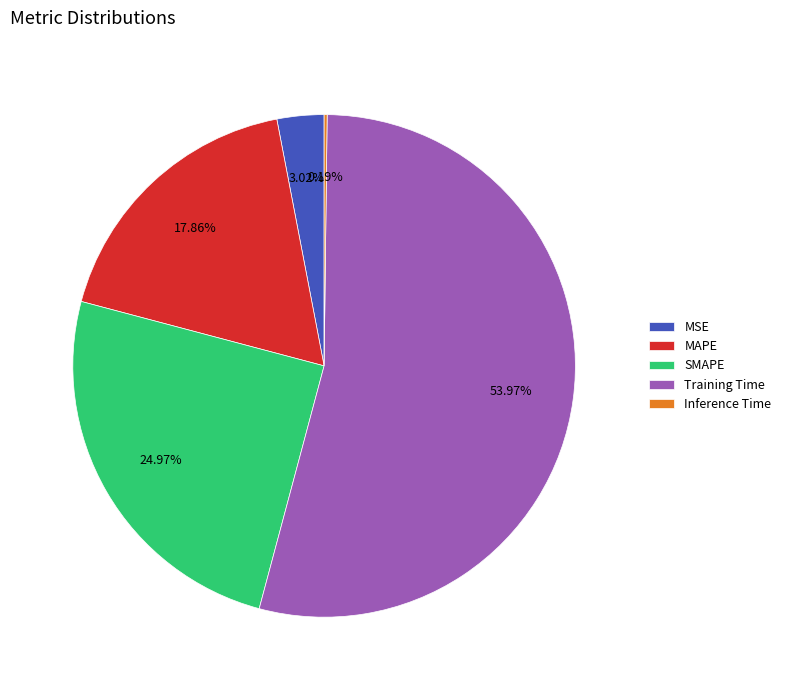

Does SMAPE account for over 50% of the chart?

No